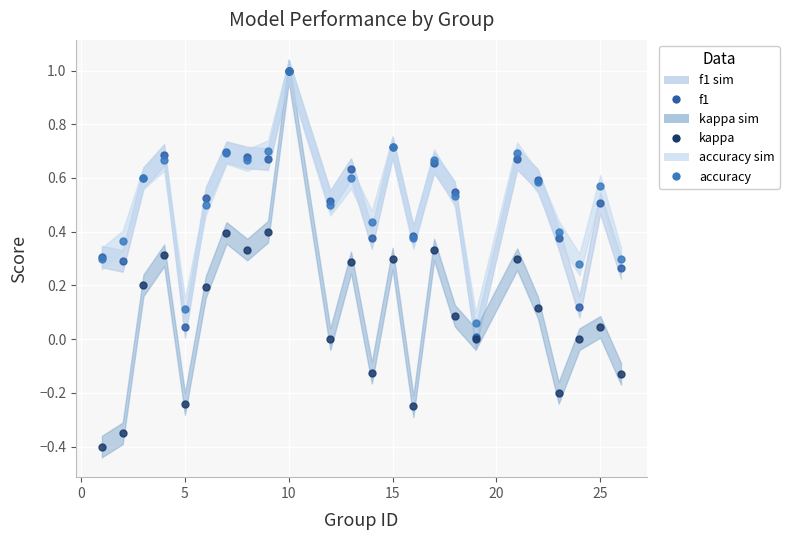

At how many categories does at least one series exceed 0?

24